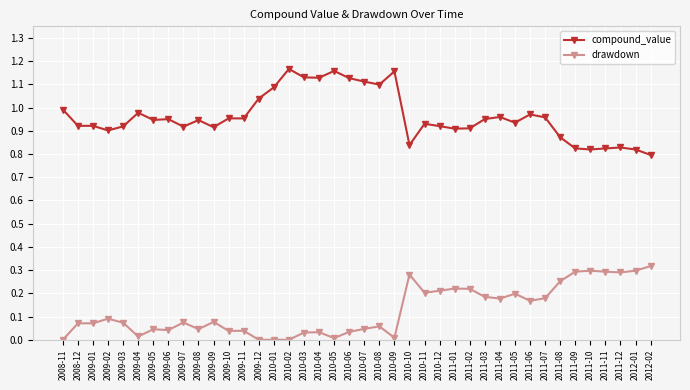

True or false: compound_value has more than 1 interior local peaks.

True